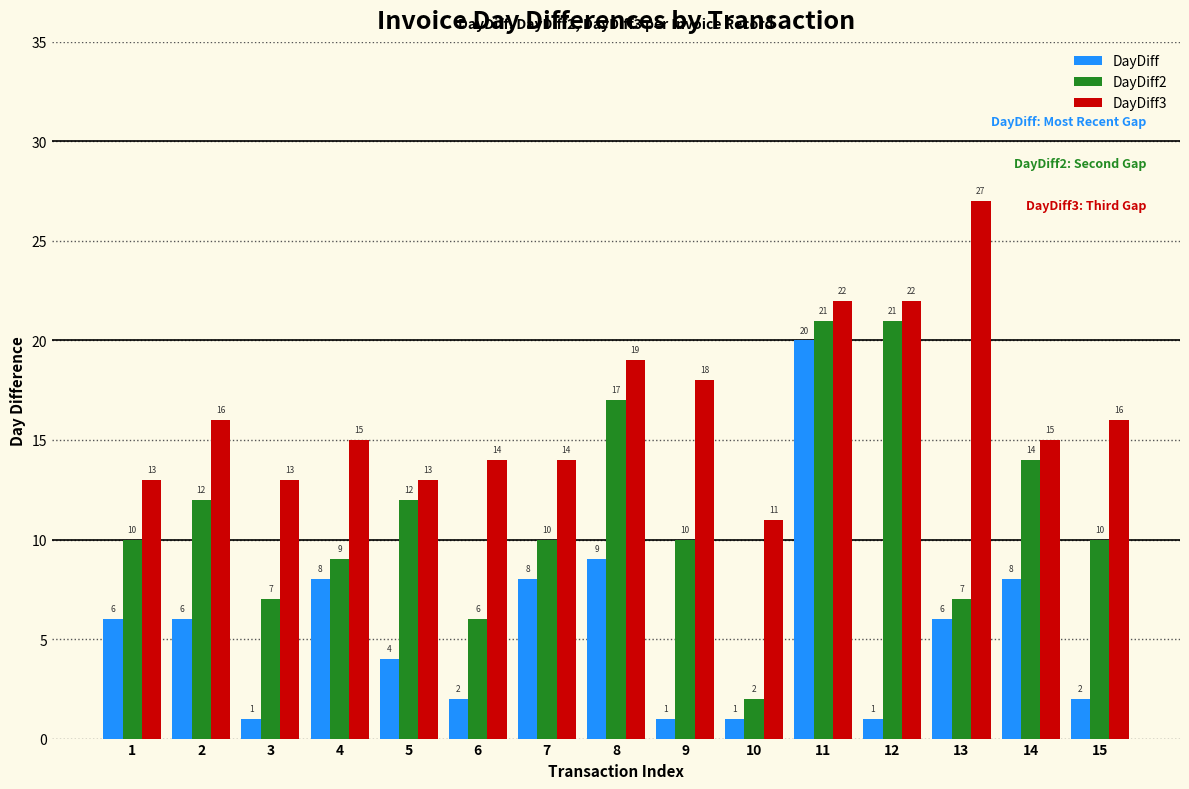

Are the bars horizontal?

No